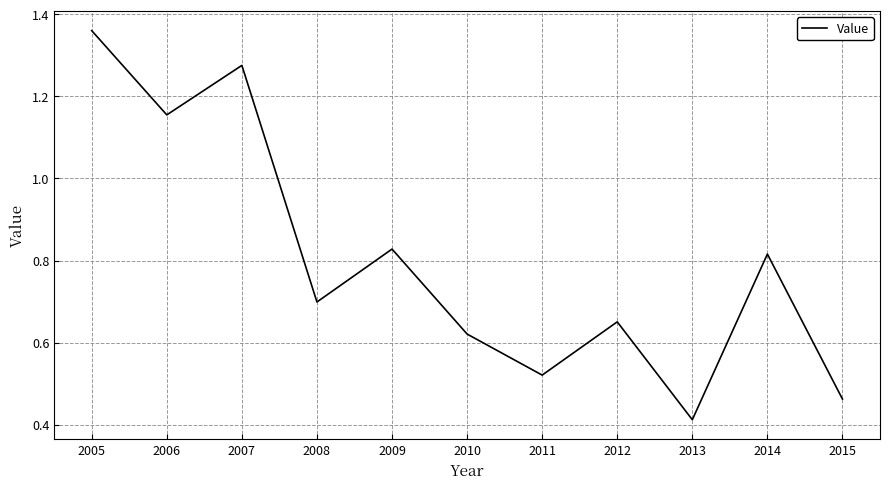

Rank the categories by value from lowest to highest.

2013, 2015, 2011, 2010, 2012, 2008, 2014, 2009, 2006, 2007, 2005